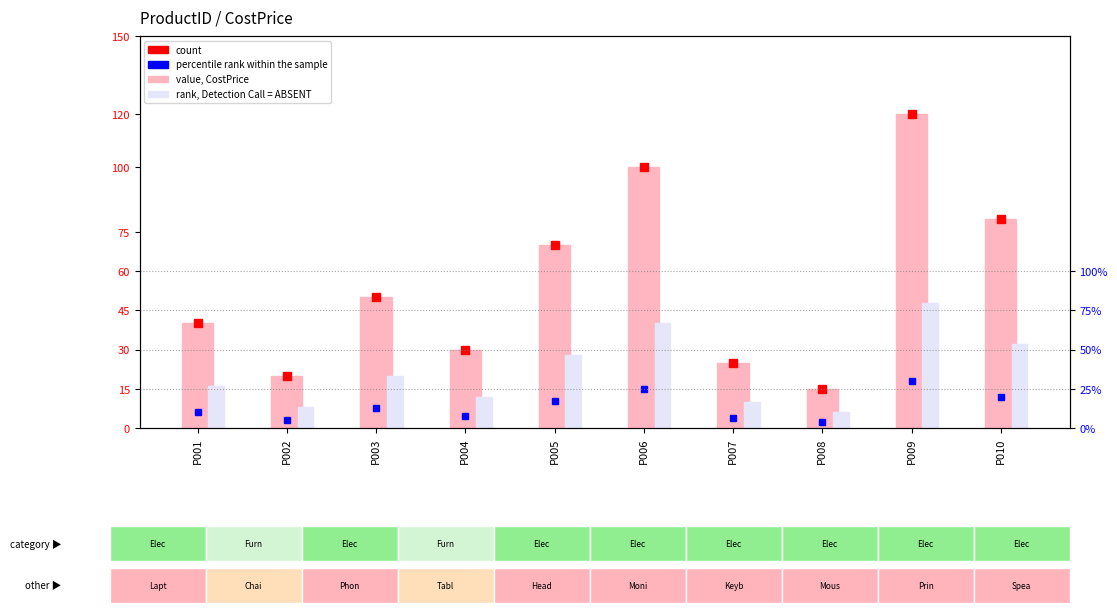

Is it true that value, CostPrice equals 25 at P007?

True